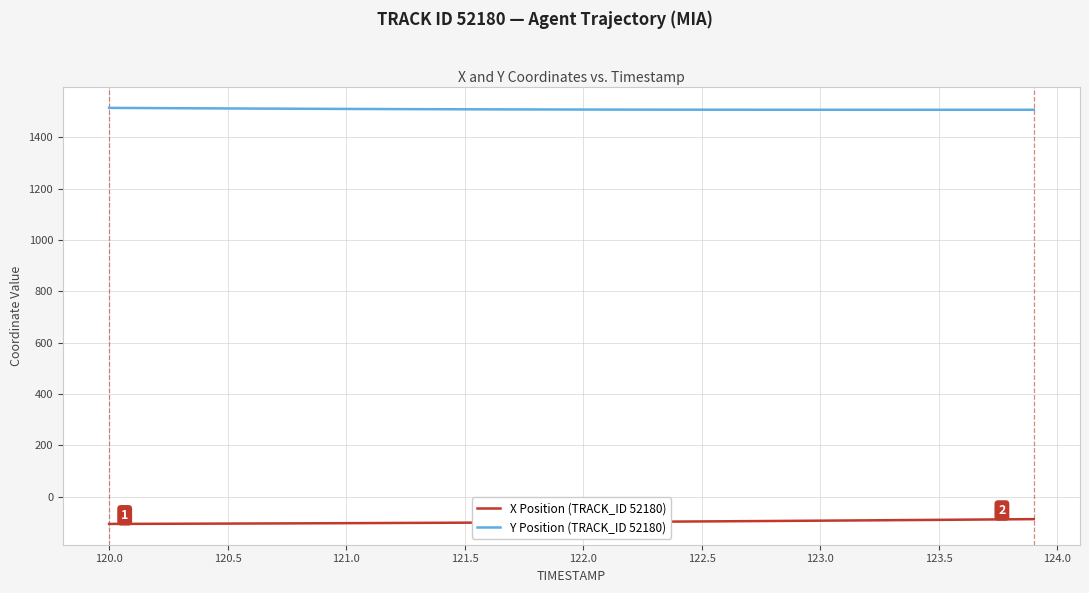

List the series in order of their overall mean, lowest first.

X Position (TRACK_ID 52180), Y Position (TRACK_ID 52180)